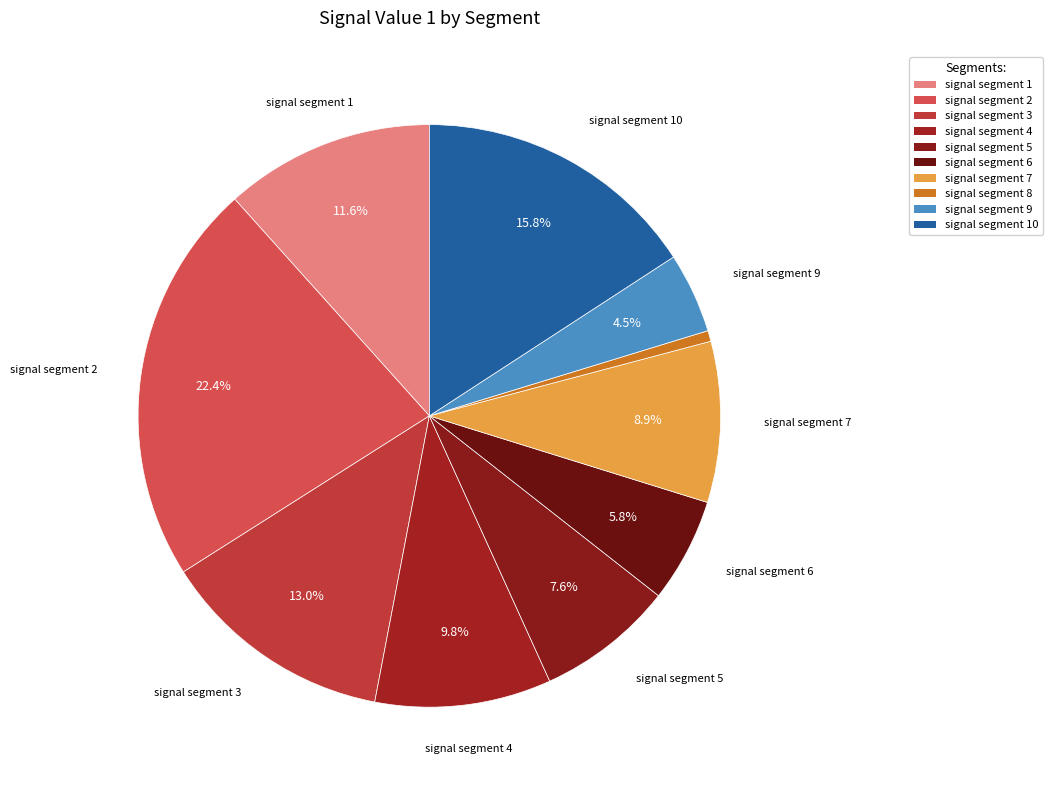

How many slices are in this pie chart?

10